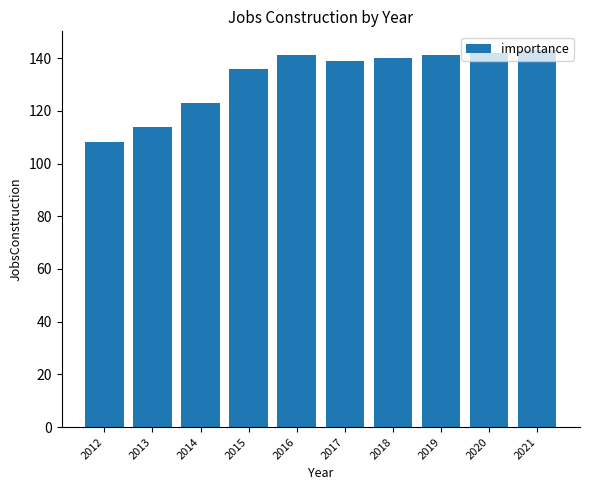

The chart shows a value of 123 at 2014. True or false?

True